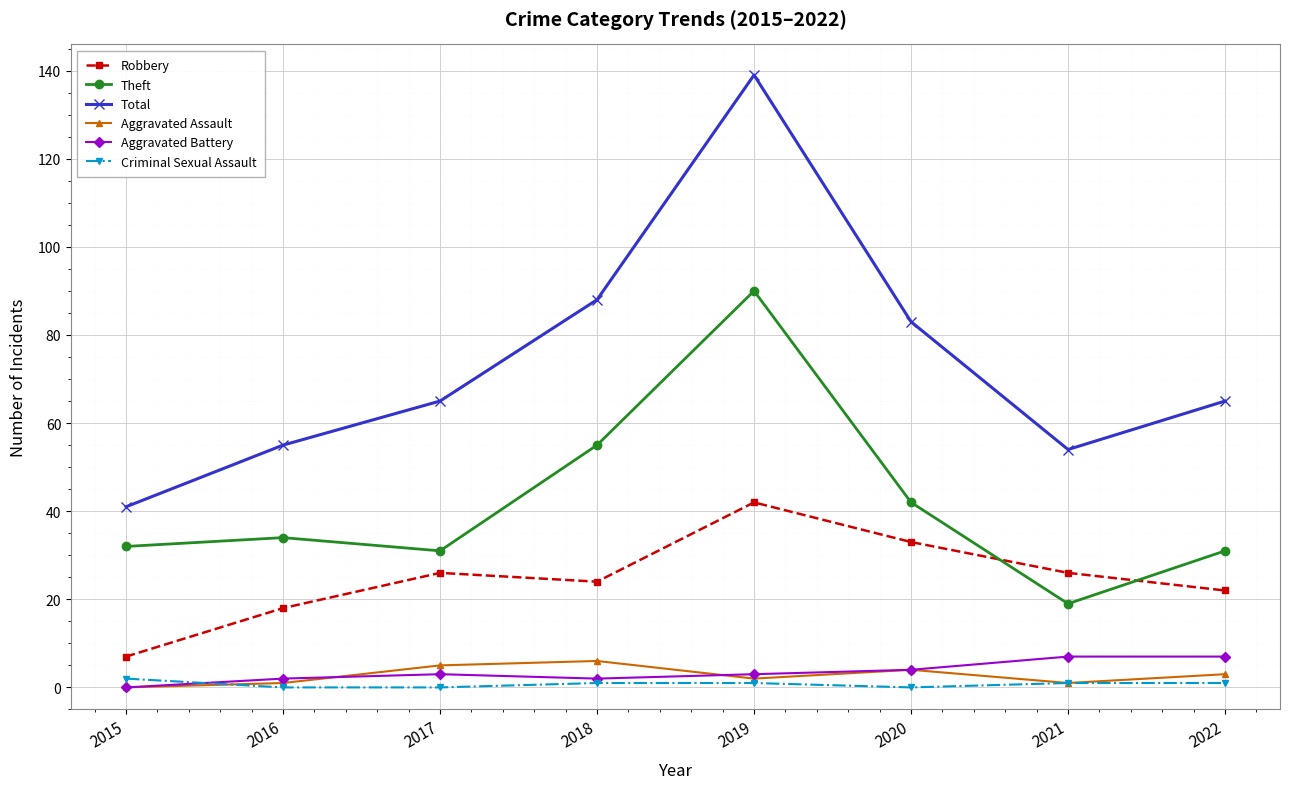

Reading right to left, transcribe all the data shown in this chart.

Robbery: 22	26	33	42	24	26	18	7
Theft: 31	19	42	90	55	31	34	32
Total: 65	54	83	139	88	65	55	41
Aggravated Assault: 3	1	4	2	6	5	1	0
Aggravated Battery: 7	7	4	3	2	3	2	0
Criminal Sexual Assault: 1	1	0	1	1	0	0	2